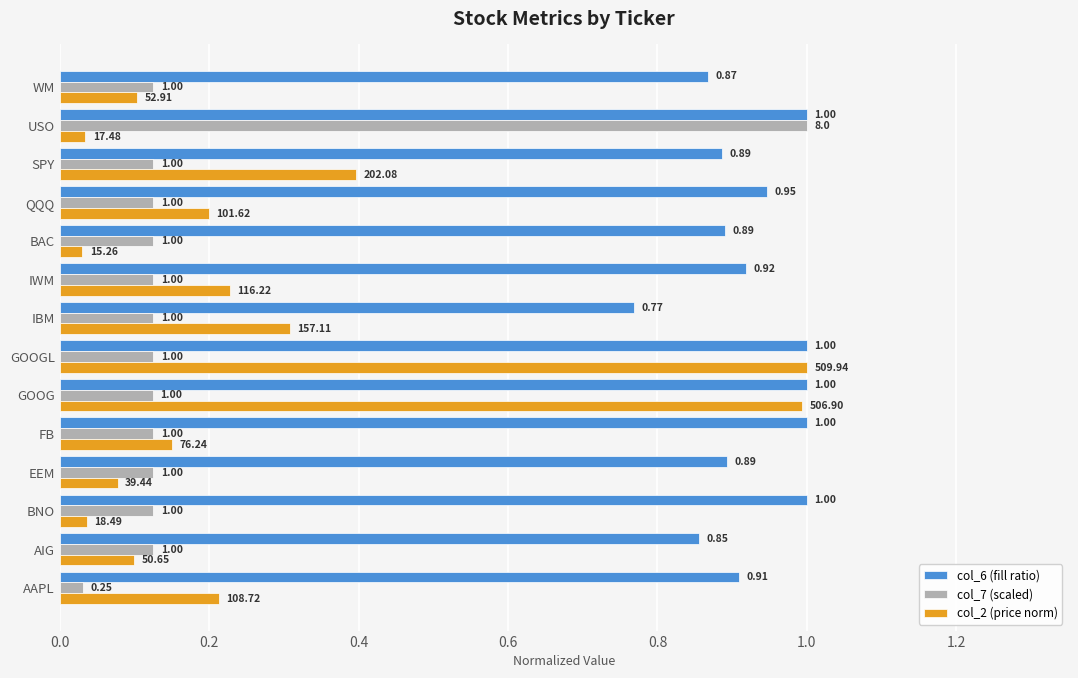

Between AIG and WM, which series saw the biggest shift?

col_6 (fill ratio)